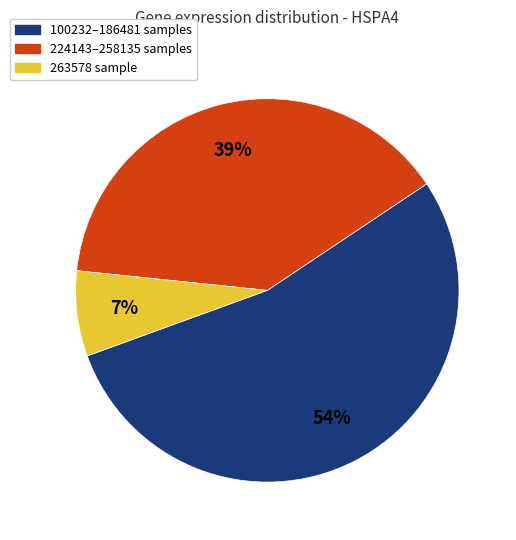

Which has a higher value, 100232–186481 samples or 263578 sample?

100232–186481 samples